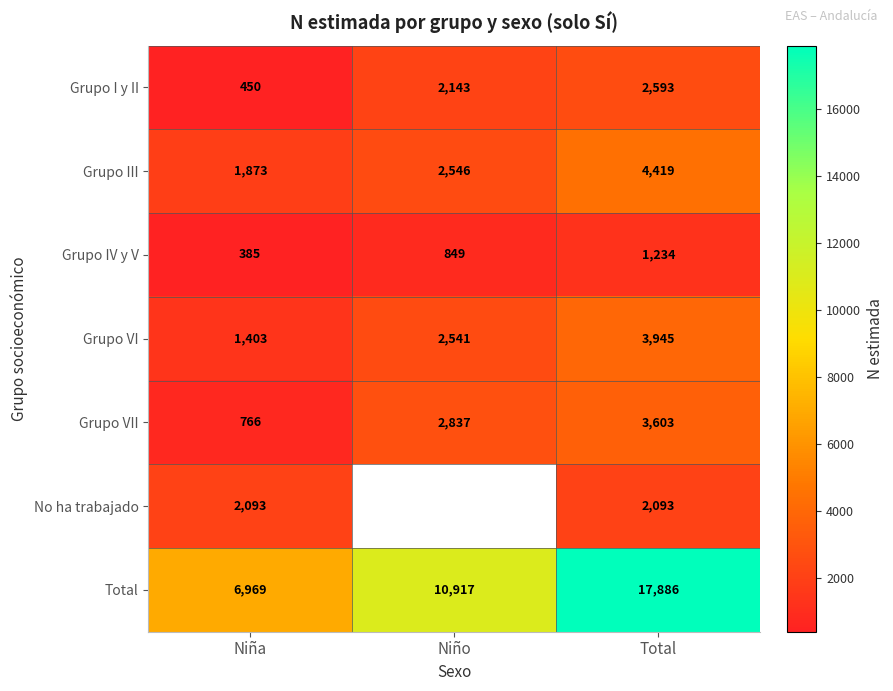

Rank the categories by Grupo VI value from lowest to highest.

Niña, Niño, Total